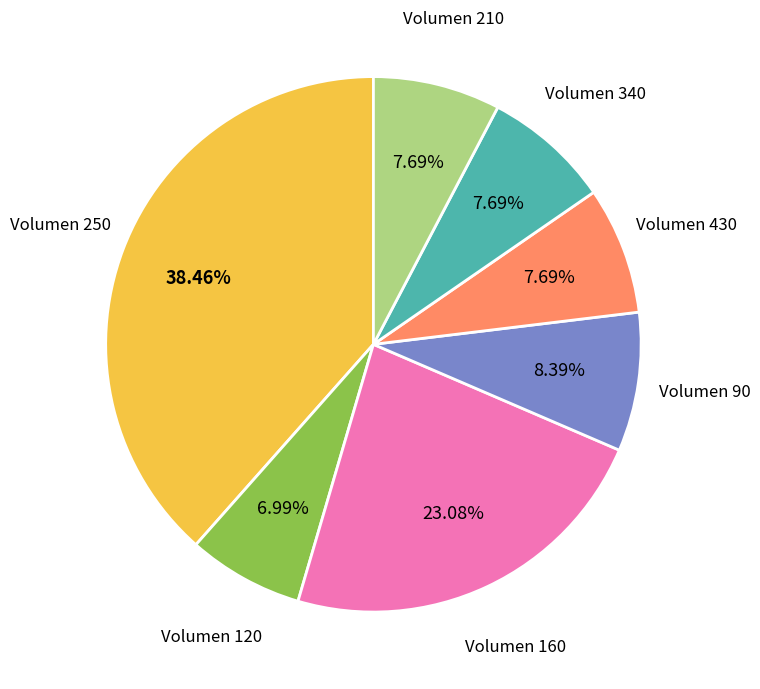

Is there a majority slice in this chart?

No